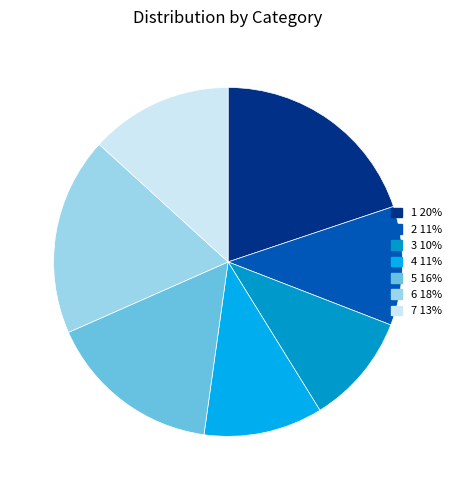

Between 5 and 7, which is larger?

5